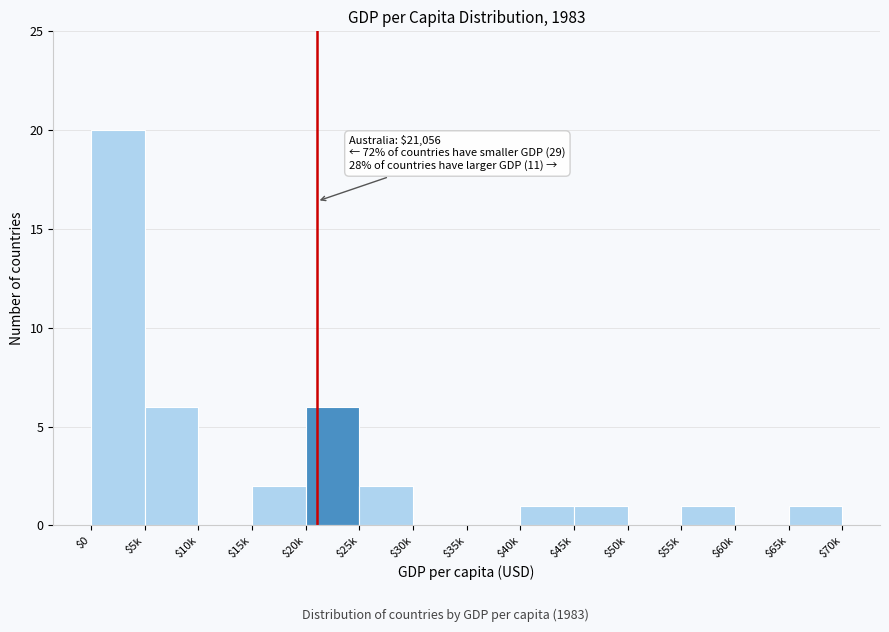

The value at $10k is 8. True or false?

False